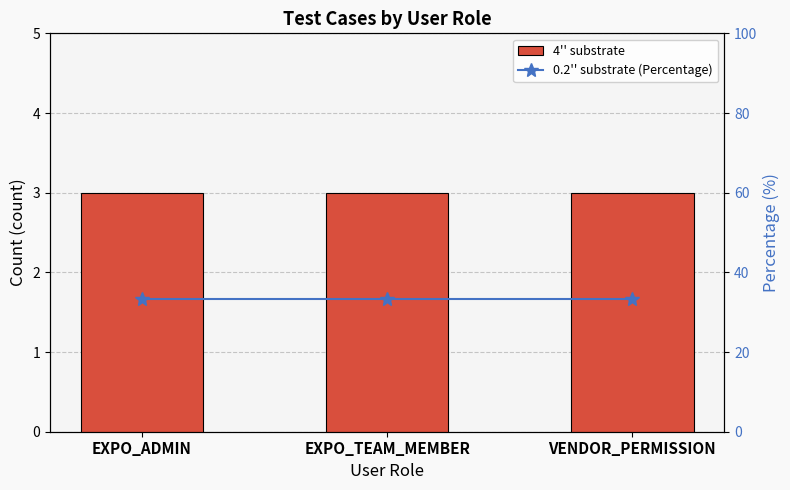

Which has a higher value, VENDOR_PERMISSION or EXPO_ADMIN?

VENDOR_PERMISSION